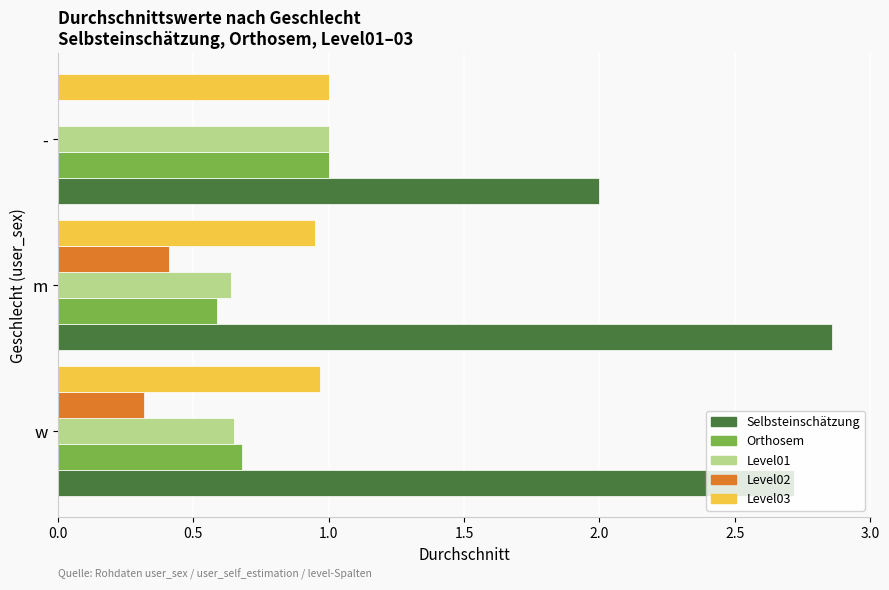

At which label does Level01 reach its peak?

-